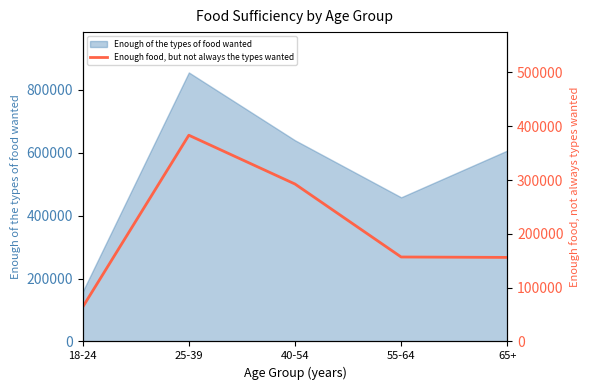

Rank the categories by Enough of the types of food wanted value from lowest to highest.

18-24, 55-64, 65+, 40-54, 25-39